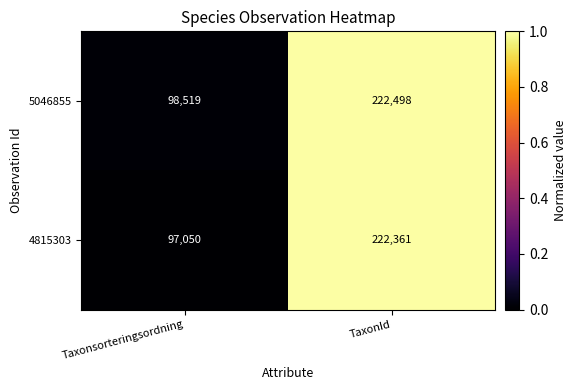

Which series changed the most between Taxonsorteringsordning and TaxonId?

4815303